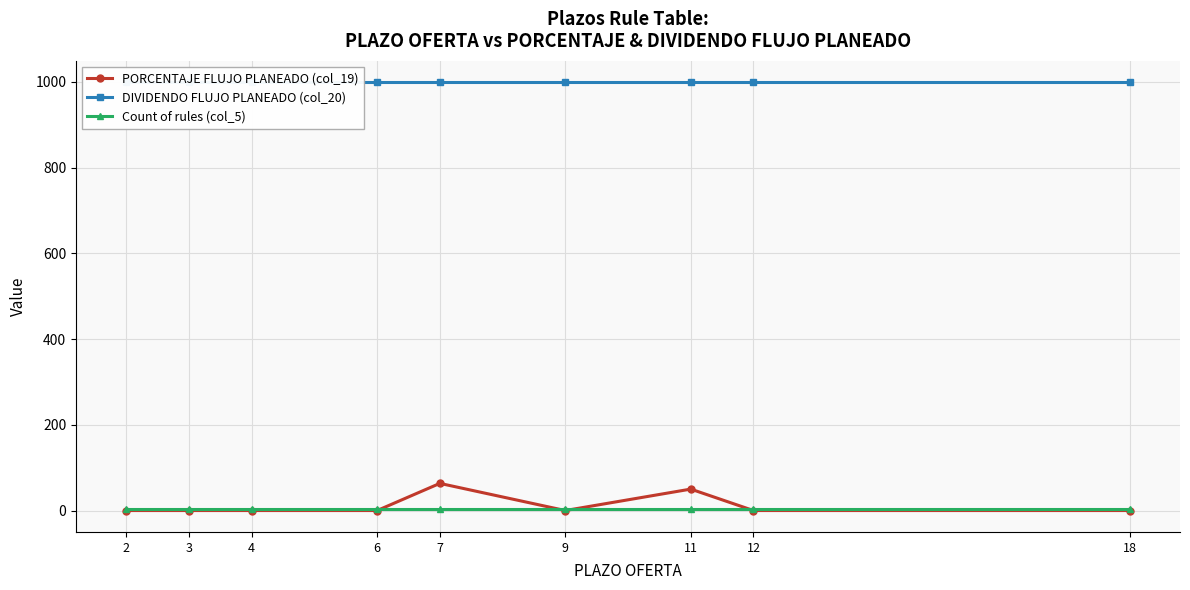

At which category is the sum across all series the highest?

7